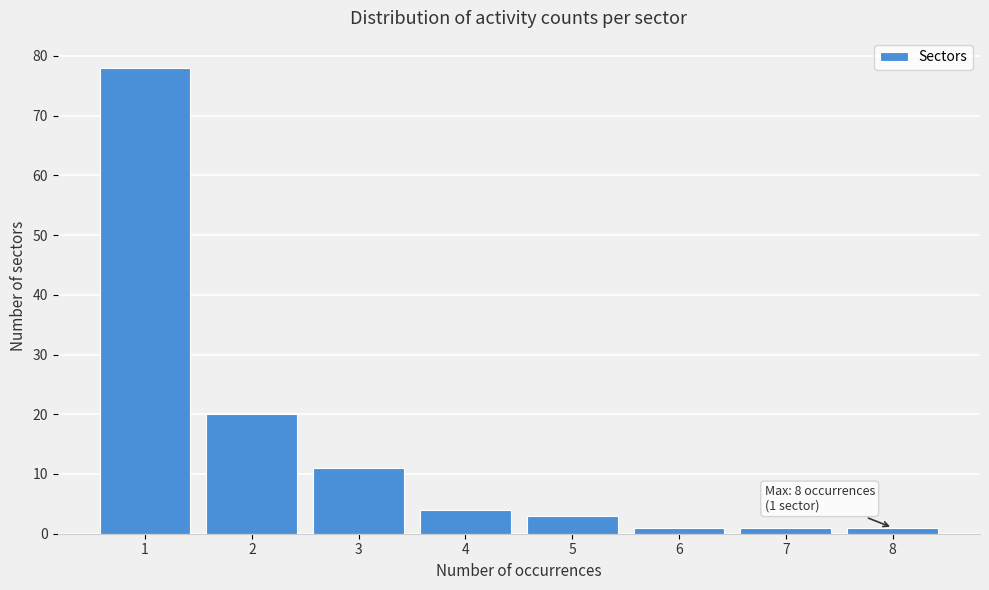

Reading left to right, list all the values displayed in this chart.

1=78	2=20	3=11	4=4	5=3	6=1	7=1	8=1